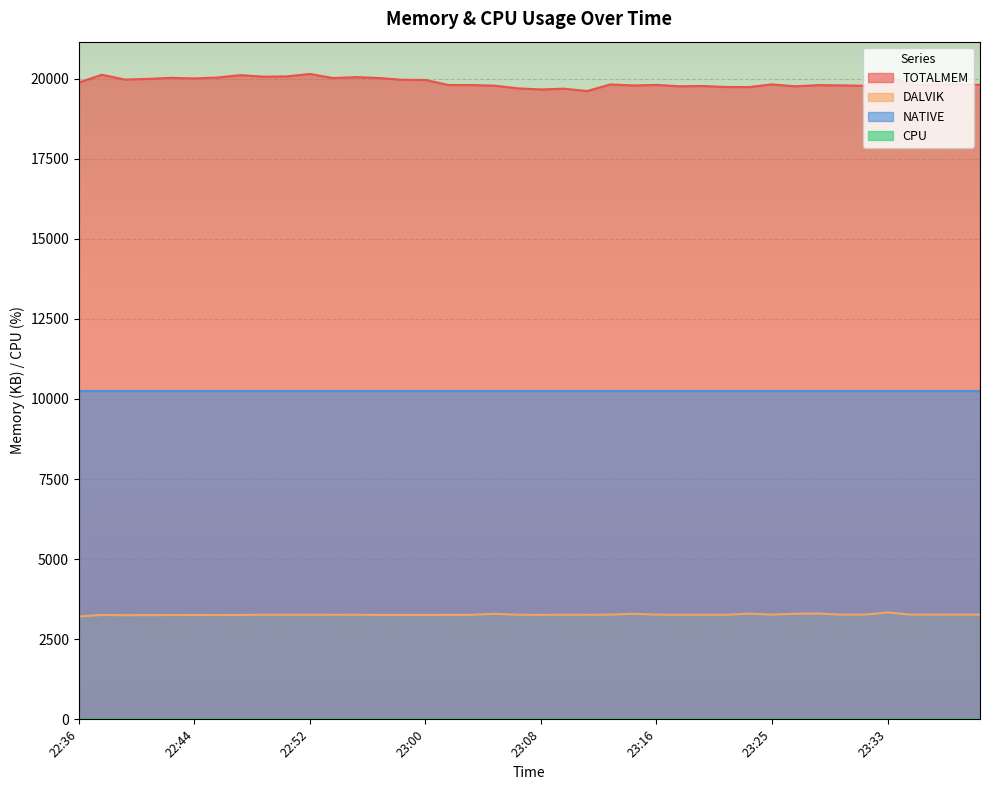

Which series has the largest range (max minus min)?

TOTALMEM